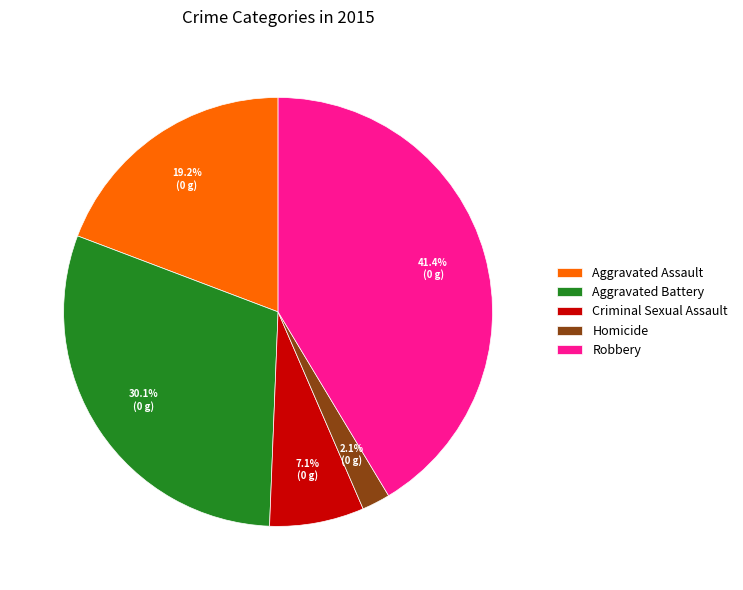

The Criminal Sexual Assault slice represents 19% of the pie. True or false?

False